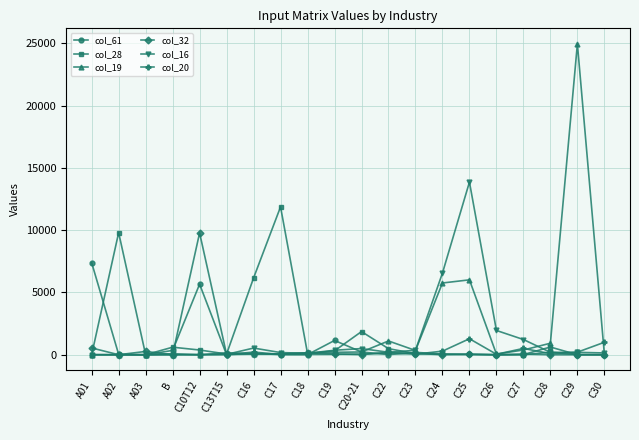

Where does the col_16 series first go above 195?

C16